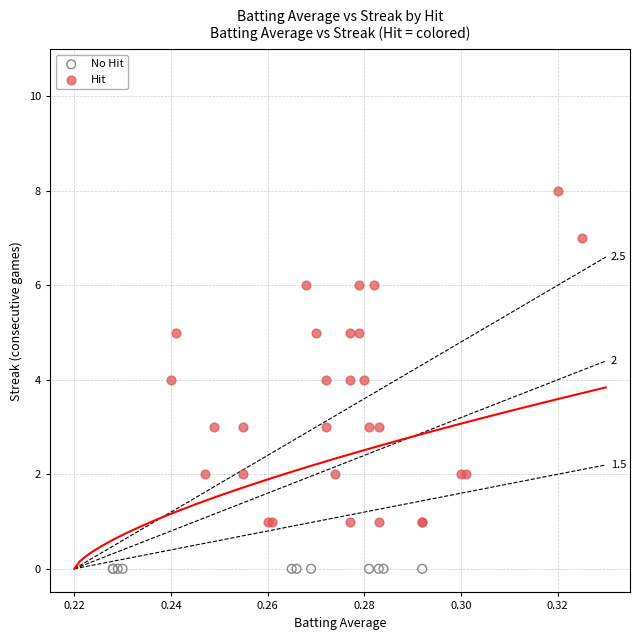

Which series reaches the maximum Y coordinate?

Hit